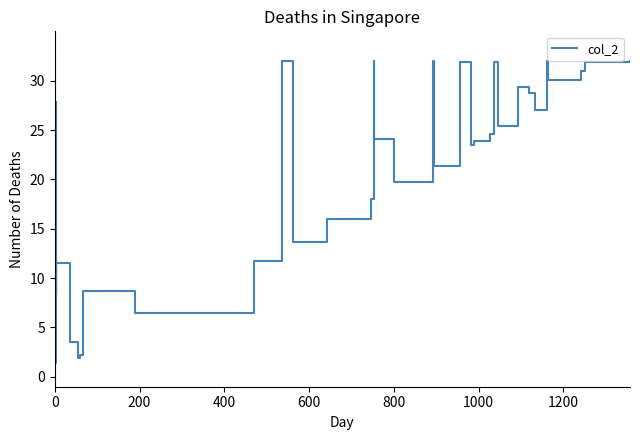

What is the value of the 28th point from the left?

23.9